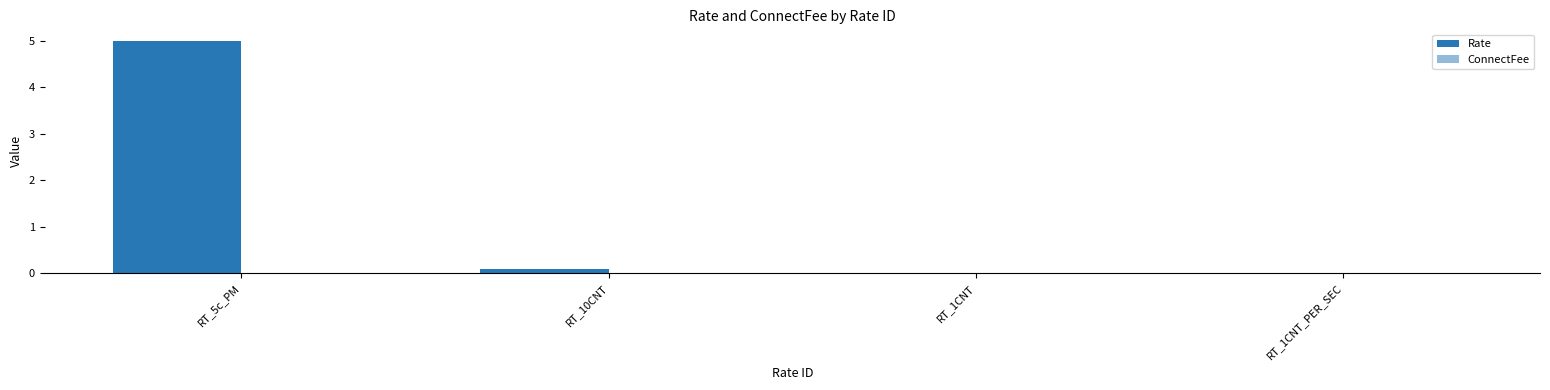

Reading right to left, list all the values displayed in this chart.

Rate: RT_1CNT_PER_SEC=0.0	RT_1CNT=0.0	RT_10CNT=0.1	RT_5c_PM=5.0
ConnectFee: RT_1CNT_PER_SEC=0.0	RT_1CNT=0.0	RT_10CNT=0.0	RT_5c_PM=0.0